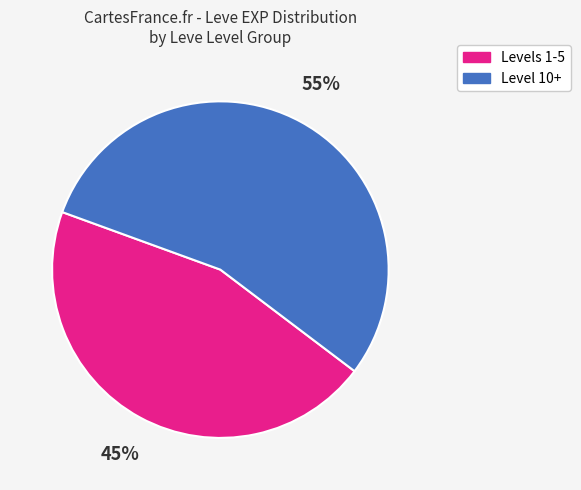

Does any single category account for the majority?

Yes